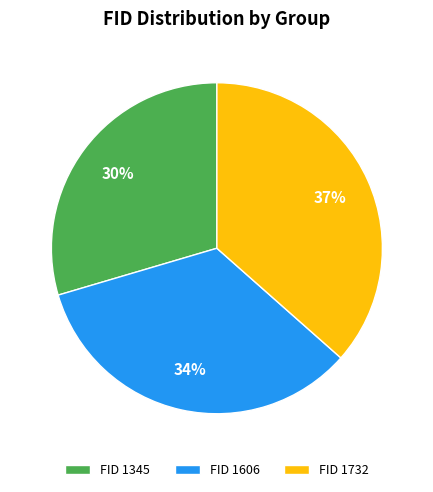

Which has a higher value, FID 1732 or FID 1345?

FID 1732